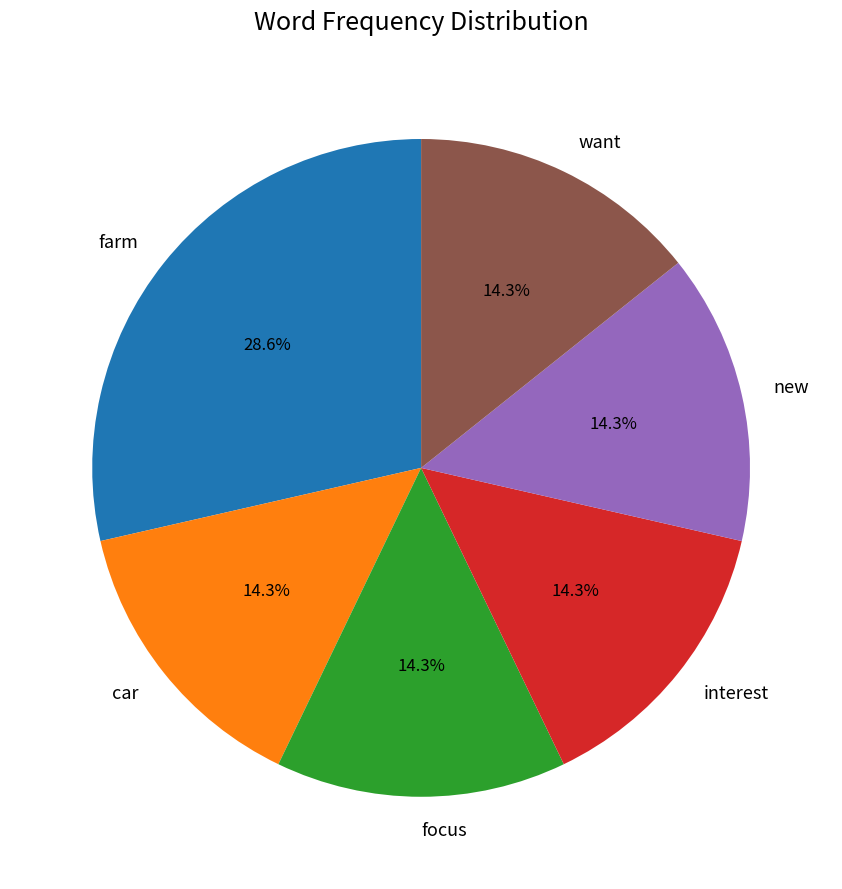

To the nearest percent, what is the difference between the largest and smallest slice percentages?

14%